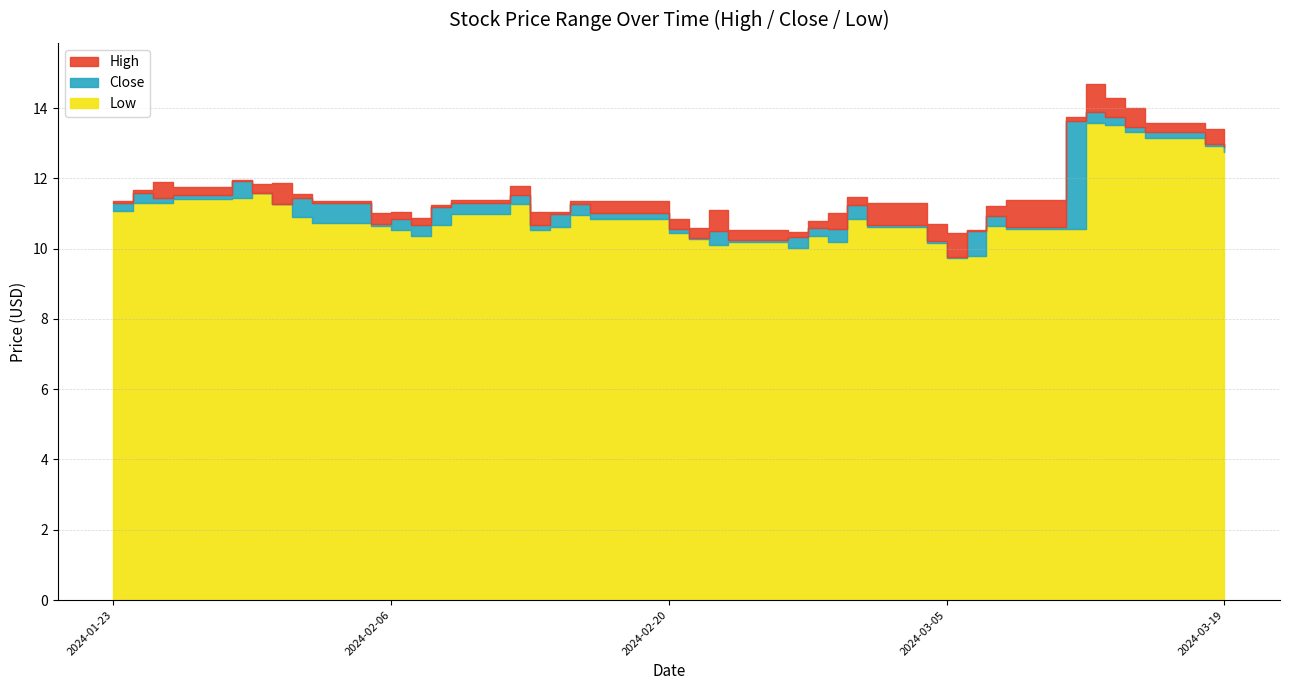

Where does the High series first go above 11?

2024-01-23